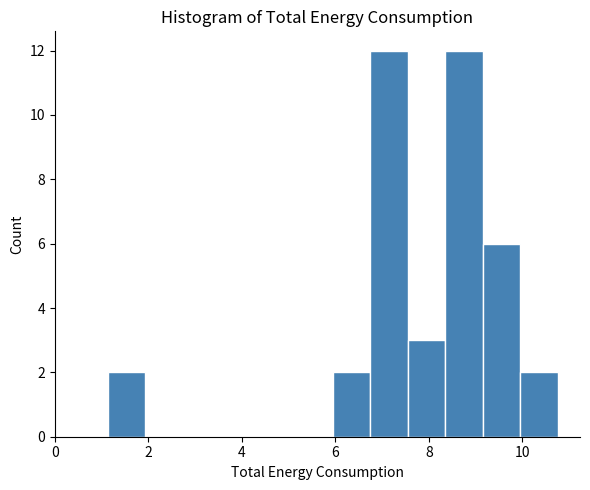

Reading left to right, transcribe this chart: for each bar, give the range it covers on the x-axis and its height. Neither the bar edges nor the heights are printed on the chart, so give them approximately, as read against the axes.

1.2 to 2.0: 2
2.0 to 2.8: 0
2.8 to 3.6: 0
3.6 to 4.4: 0
4.4 to 5.2: 0
5.2 to 6.0: 0
6.0 to 6.8: 2
6.8 to 7.6: 12
7.6 to 8.4: 3
8.4 to 9.2: 12
9.2 to 10.0: 6
10.0 to 10.8: 2